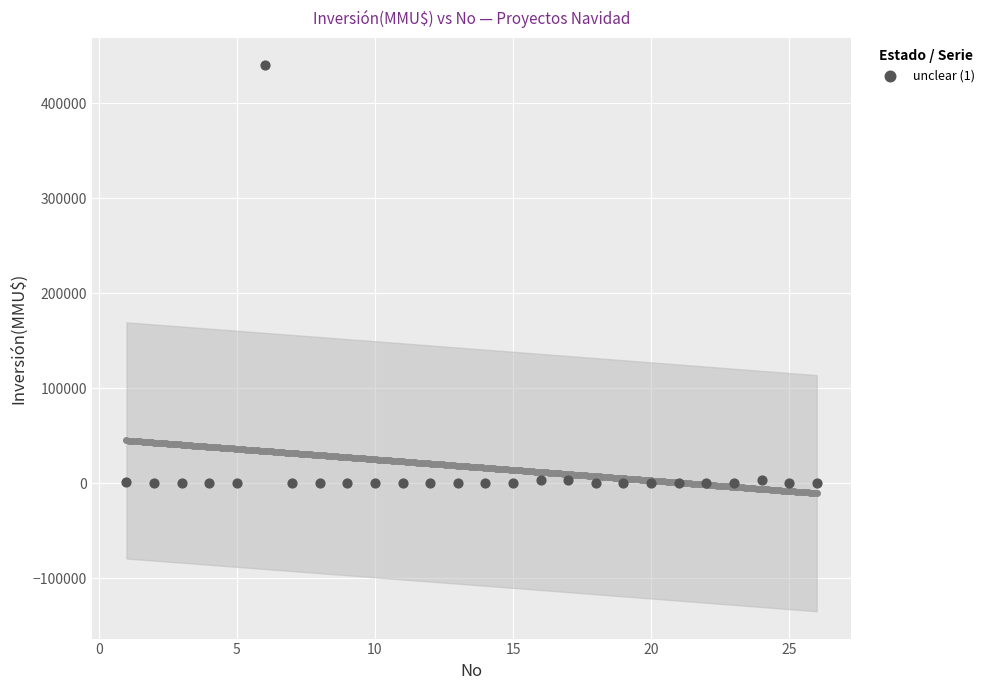

What is the range of X values (max minus min)?

25